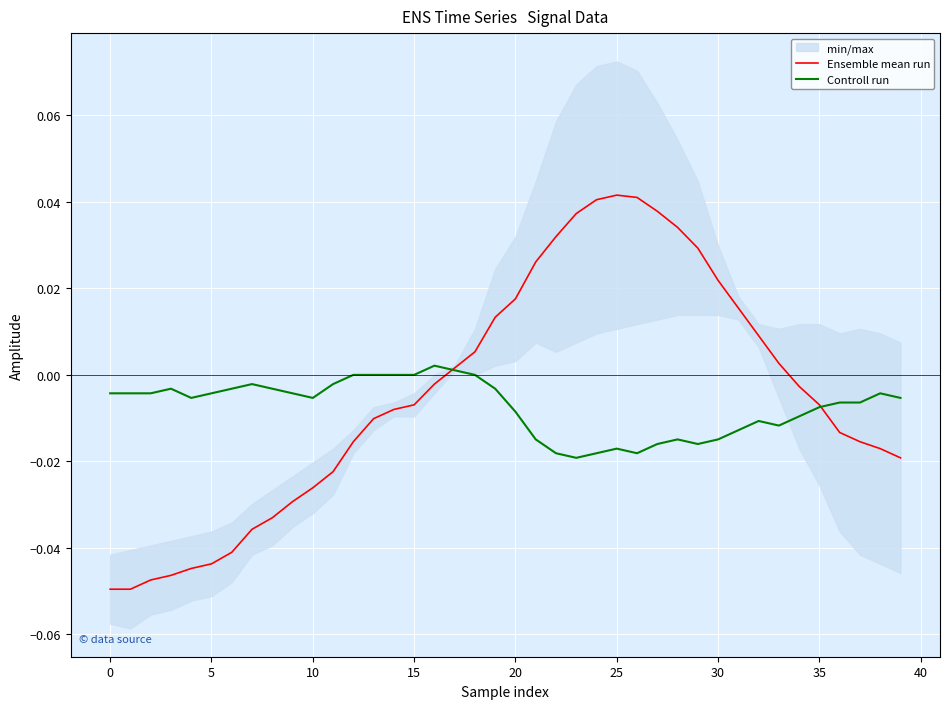

How many lines are shown in the chart?

2